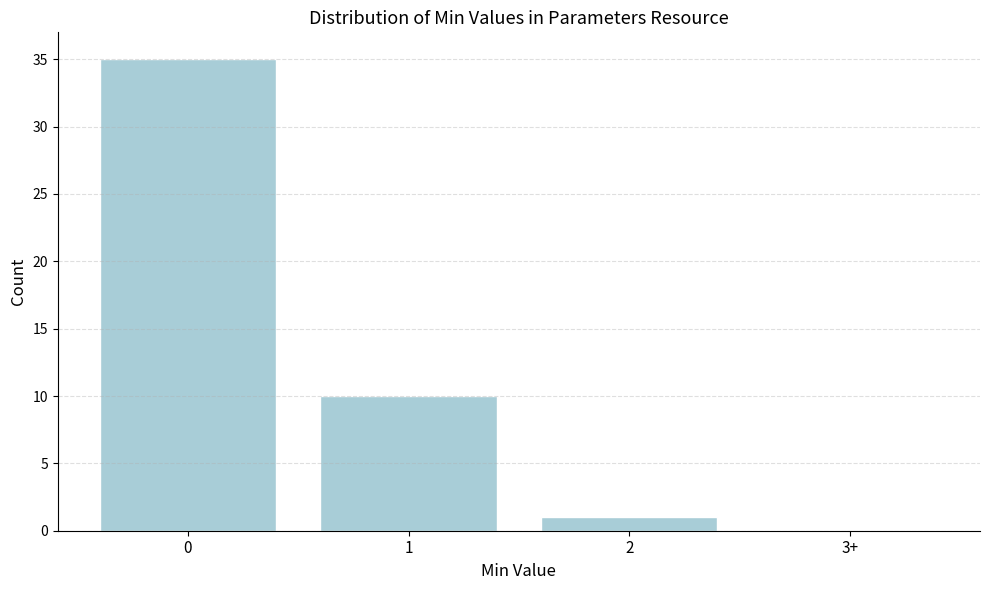

Reading left to right, list all the values displayed in this chart.

0=35	1=10	2=1	3+=0